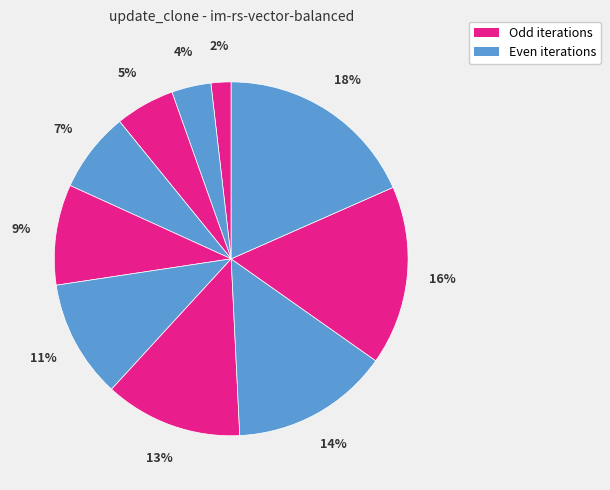

How many segments does this pie chart have?

10